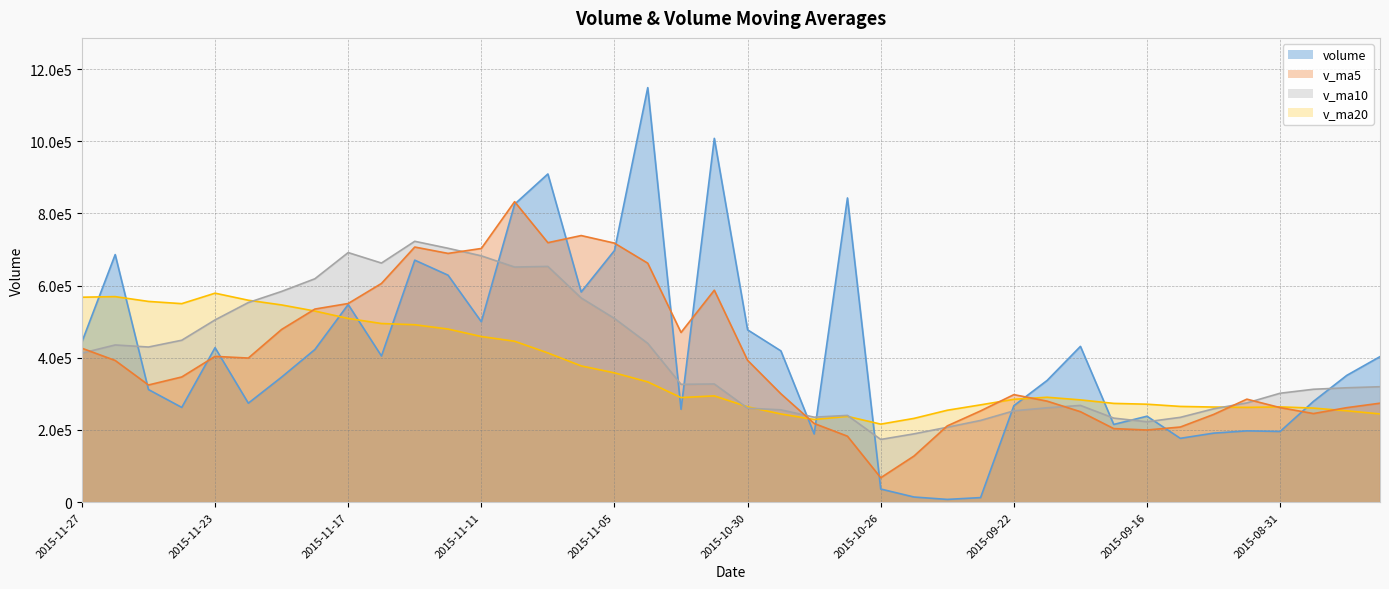

What are all the series names shown in the legend?

volume, v_ma5, v_ma10, v_ma20